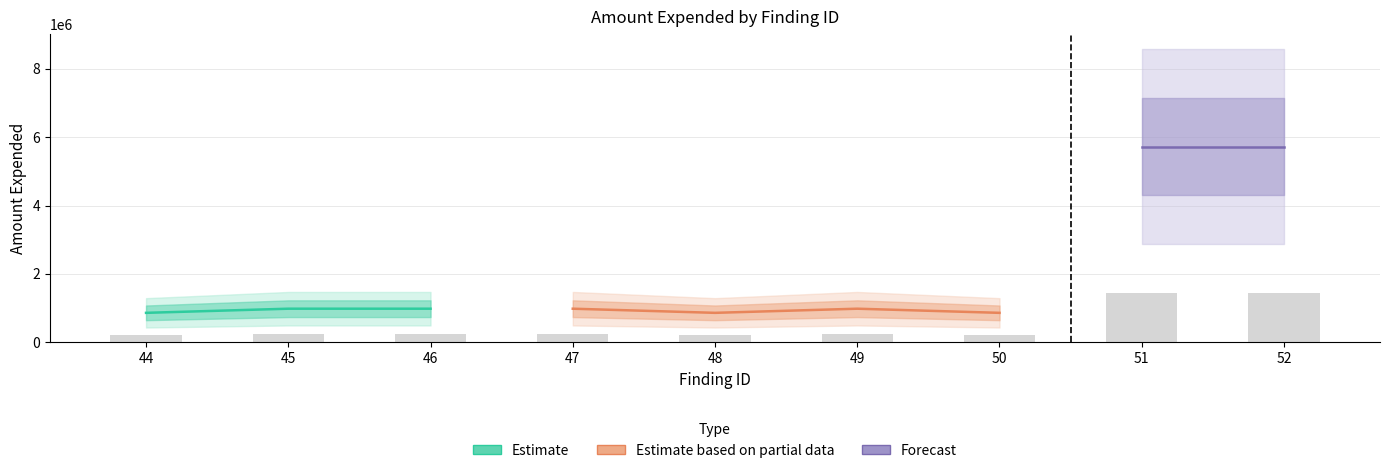

What is the minimum value shown in the chart?

214769.0